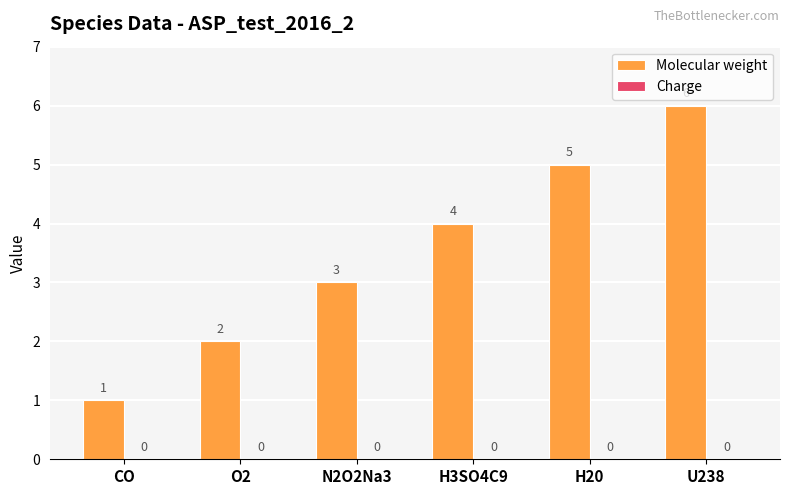

What is the change in value from CO to H3SO4C9?

+3